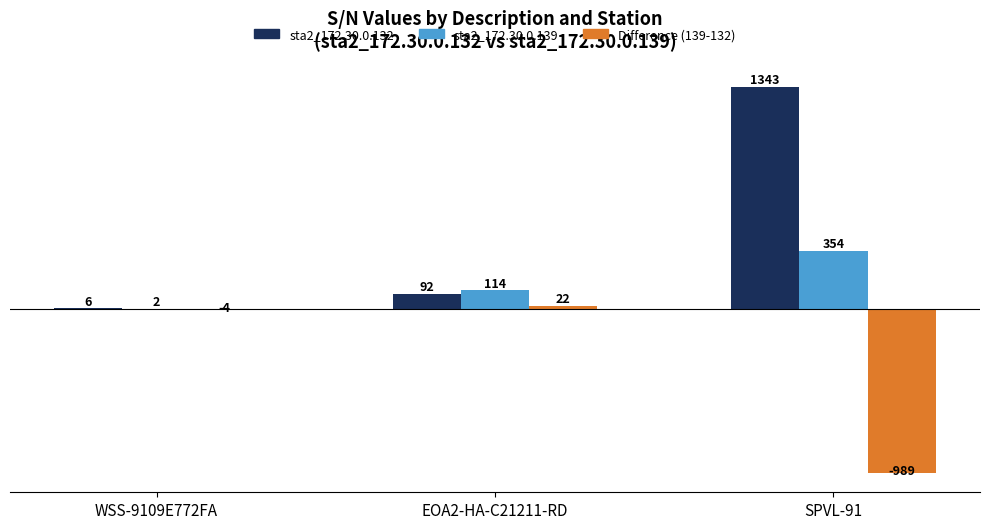

What is the average value of the sta2_172.30.0.139 series?

157